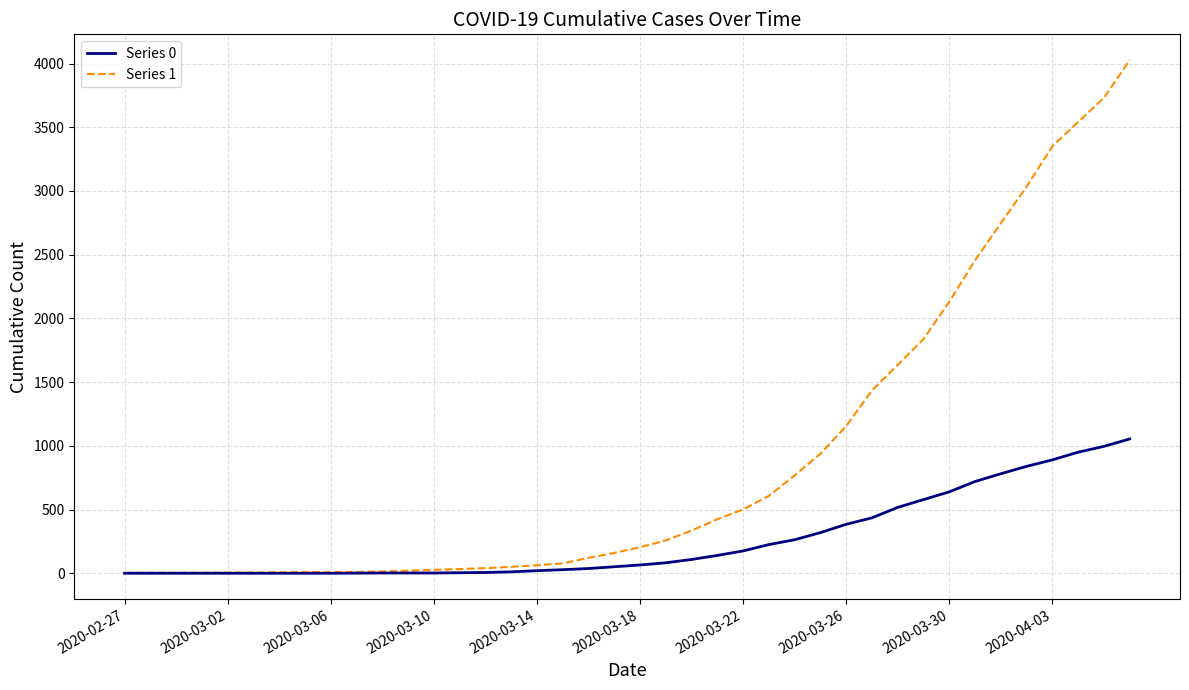

List the series in order of their overall mean, highest first.

Series 1, Series 0